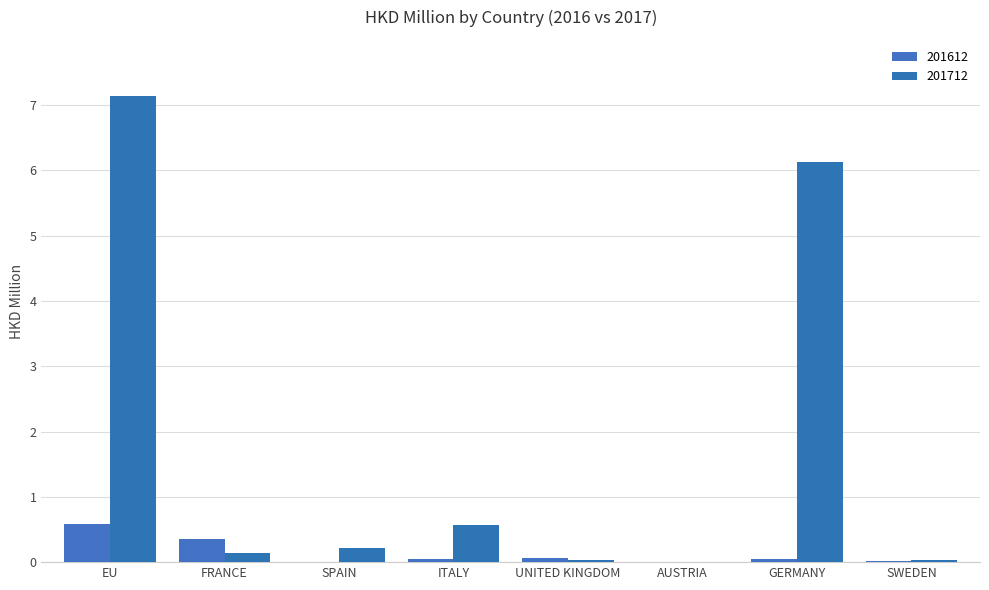

What is the maximum value for 201712?

7.1